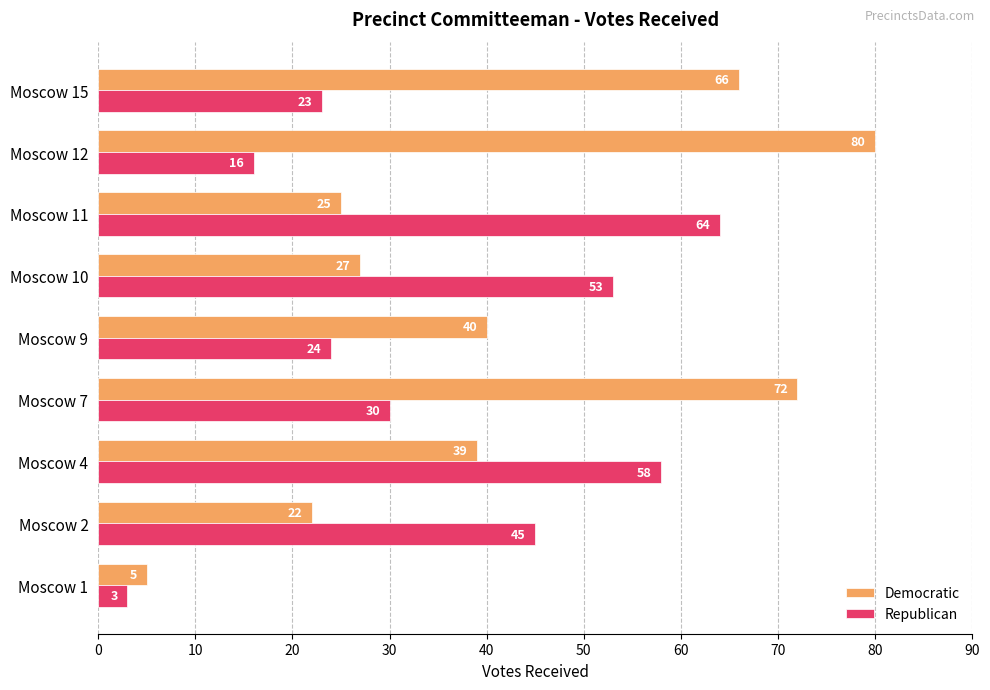

What is the difference between the Democratic values at Moscow 7 and Moscow 9?

32